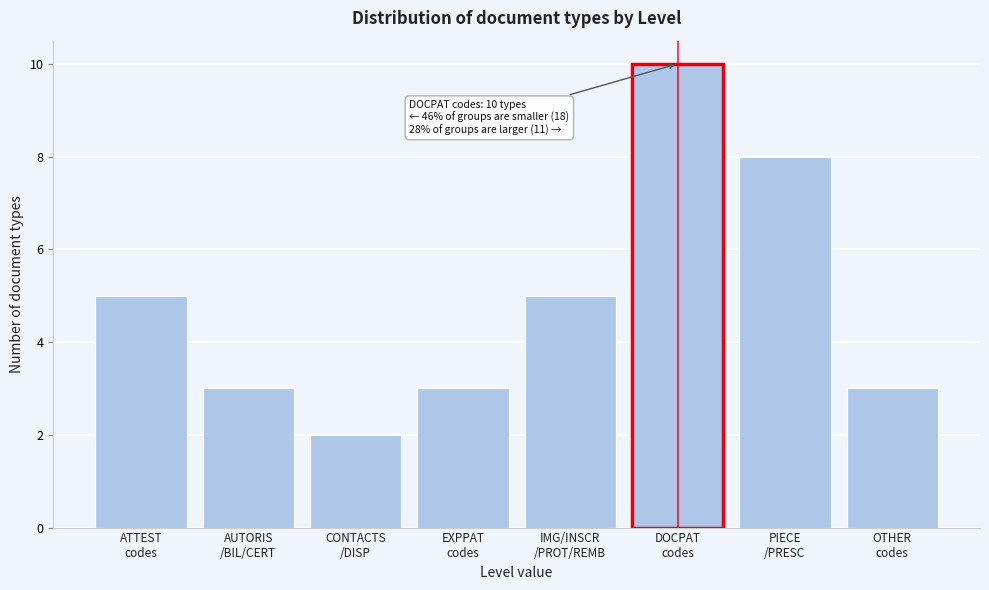

Reading left to right, list all the values displayed in this chart.

5	3	2	3	5	10	8	3